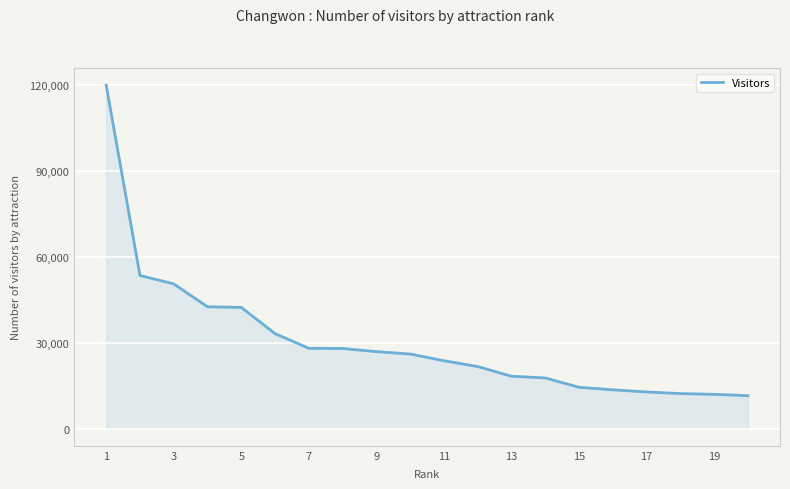

What is the greatest value displayed?

119819